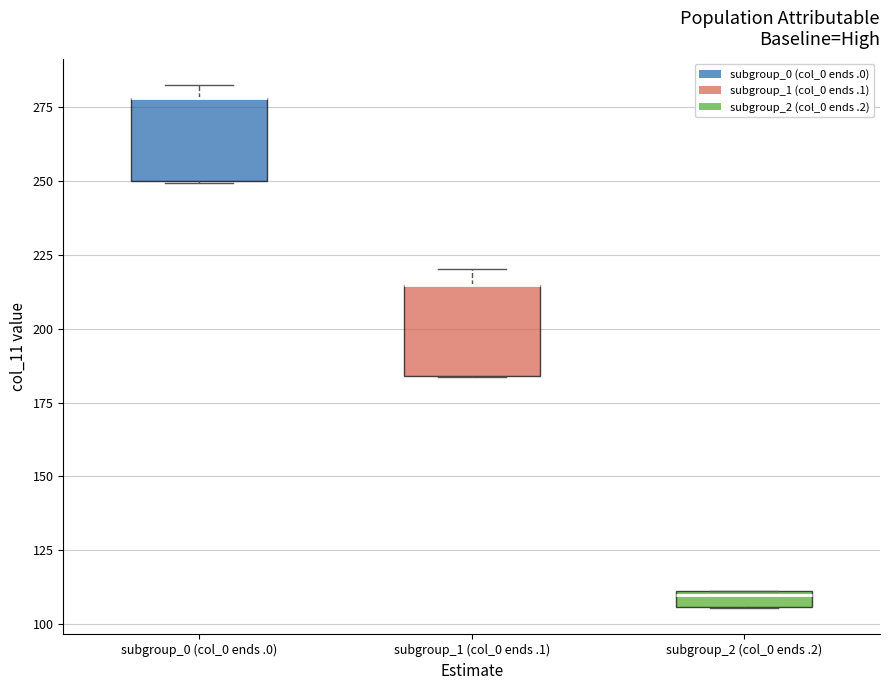

Where is the upper edge of the box for subgroup_0 (col_0 ends .0) on the y-axis? The values are not printed on the chart, so give them approximately, as read against the axis.

280